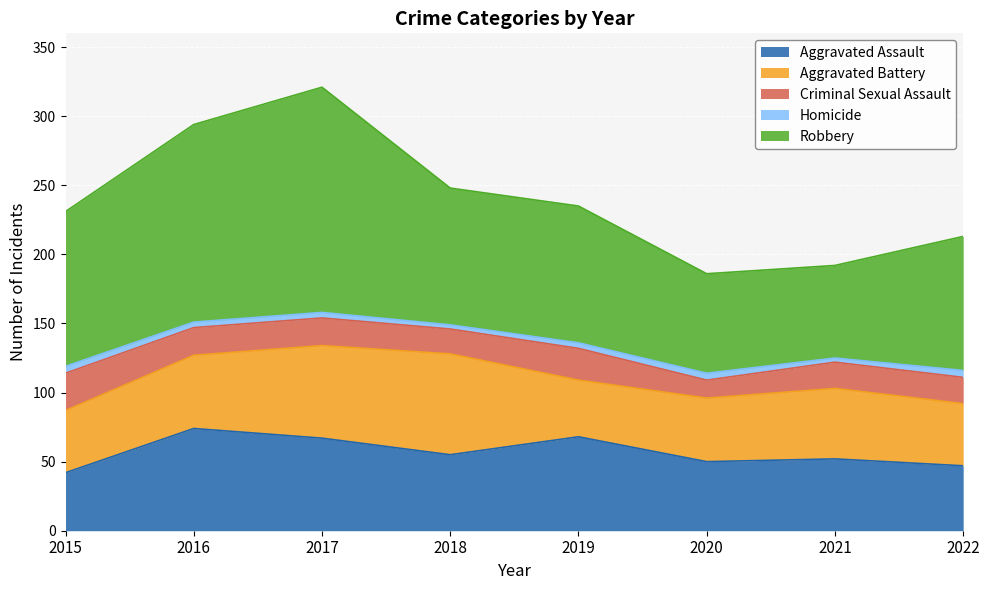

True or false: Aggravated Assault and Criminal Sexual Assault cross at least once.

False